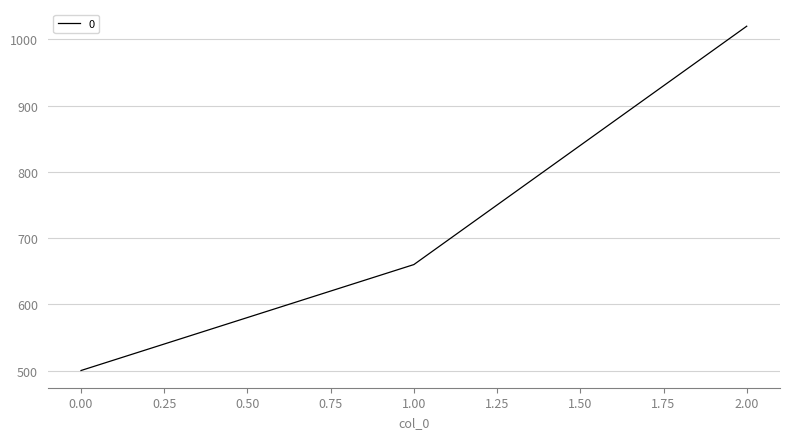

What is the difference between the maximum and second lowest values?

360